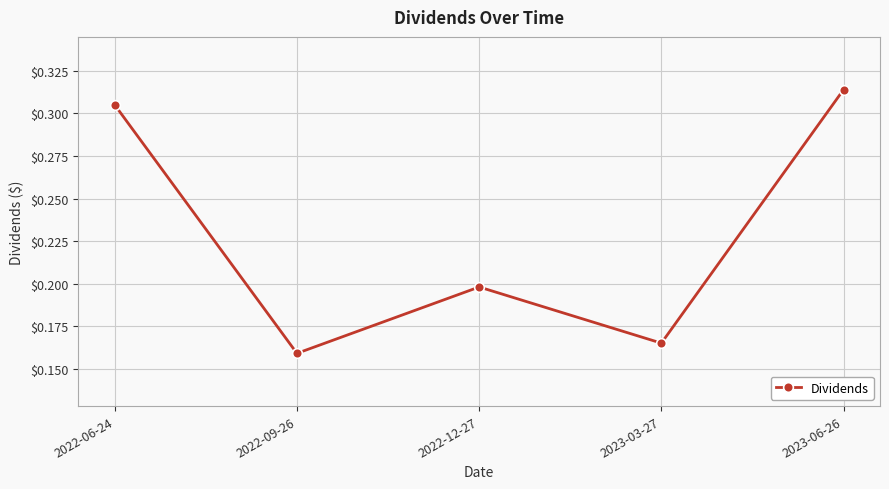

Which label corresponds to the largest value in the chart?

2023-06-26